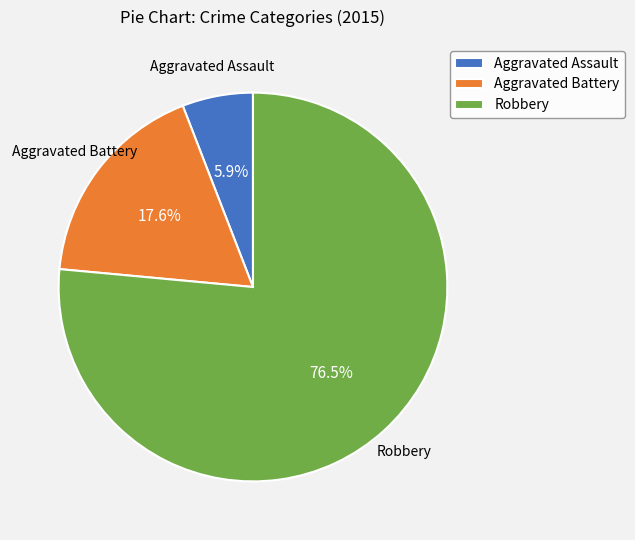

What is the smallest slice in the pie chart?

Aggravated Assault